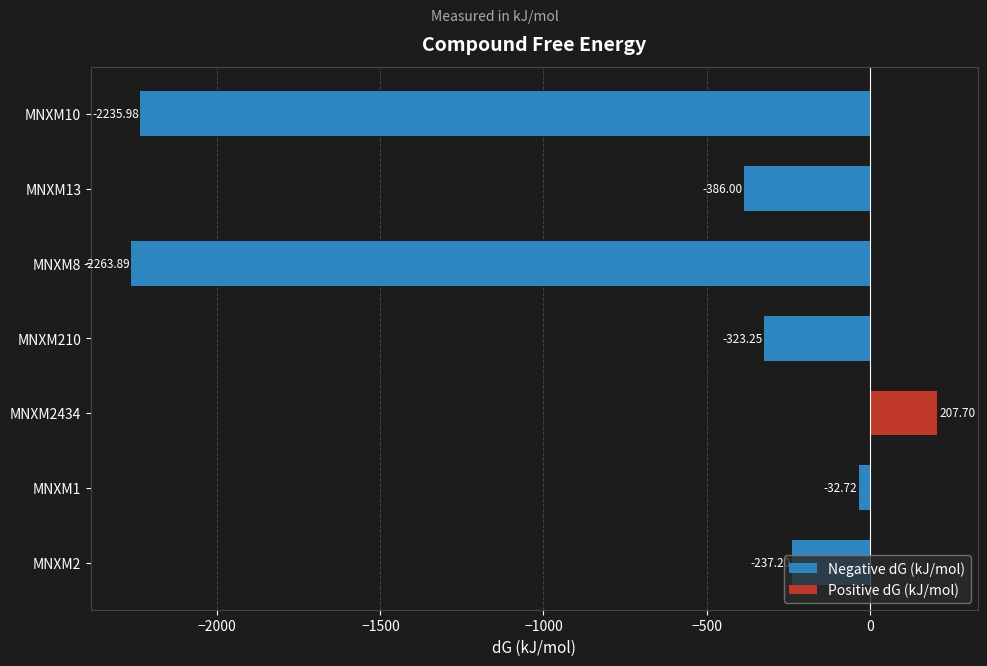

List the labels in order of value, largest first.

MNXM2434, MNXM1, MNXM2, MNXM210, MNXM13, MNXM10, MNXM8